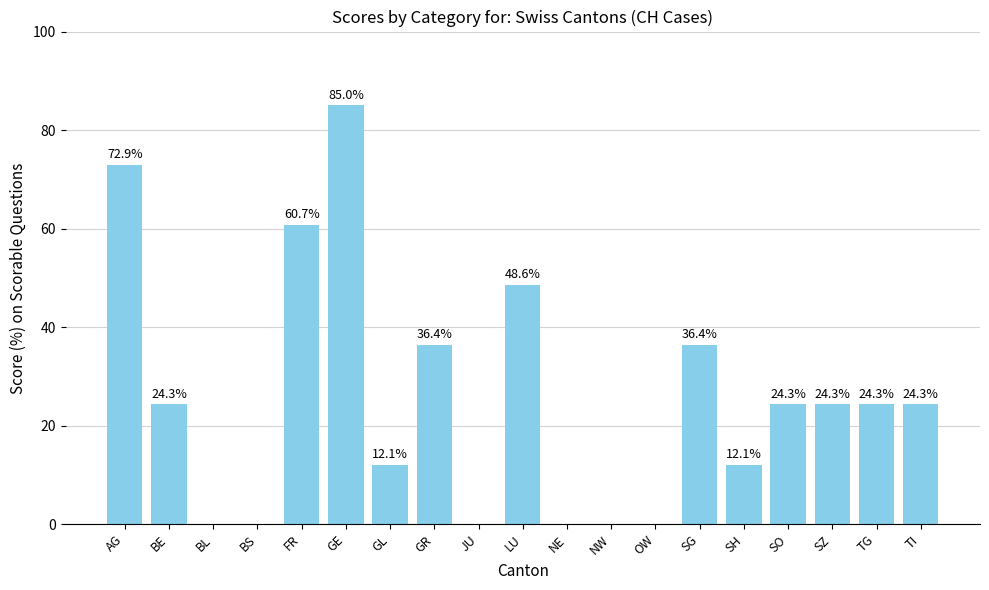

What is the change in value from BS to SG?

+36.4